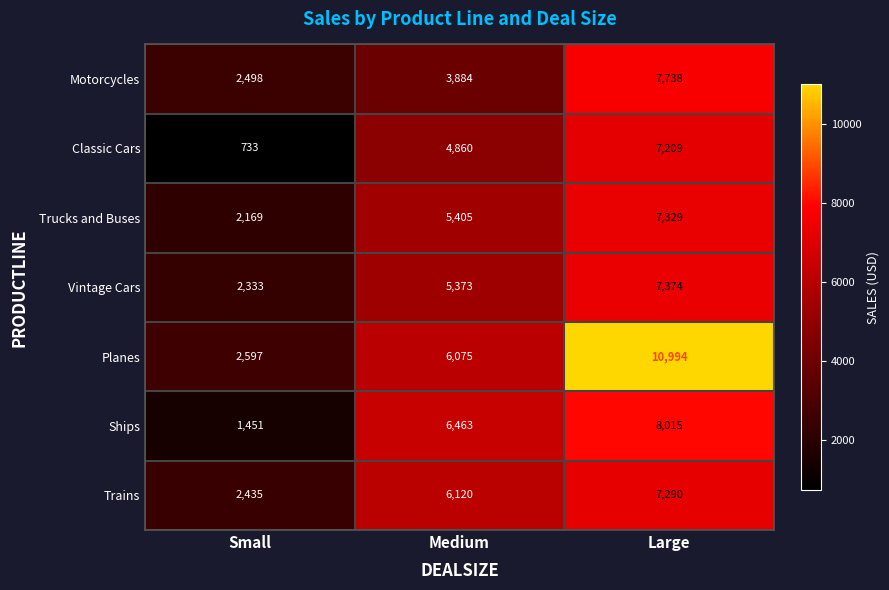

Count the Ships values in the range 1451 to 8015.

3